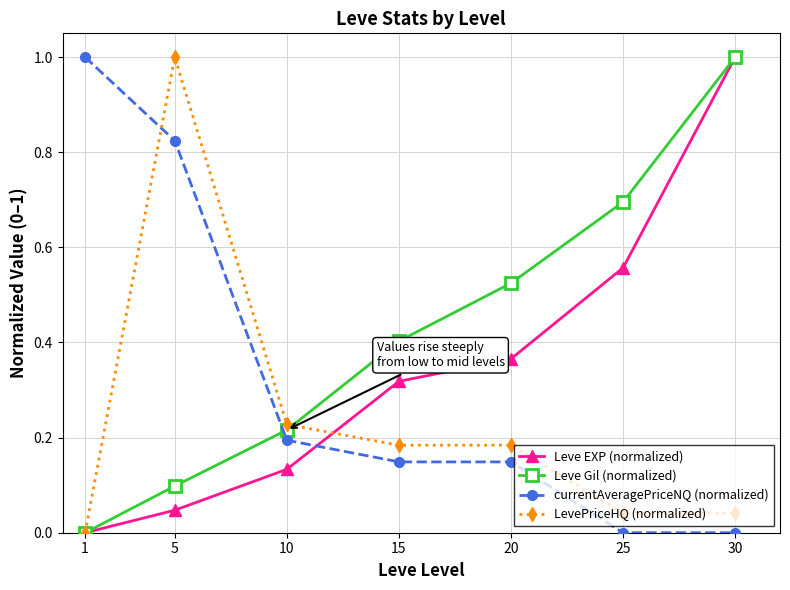

True or false: LevePriceHQ (normalized) has a value of 0.0 at 1.

True